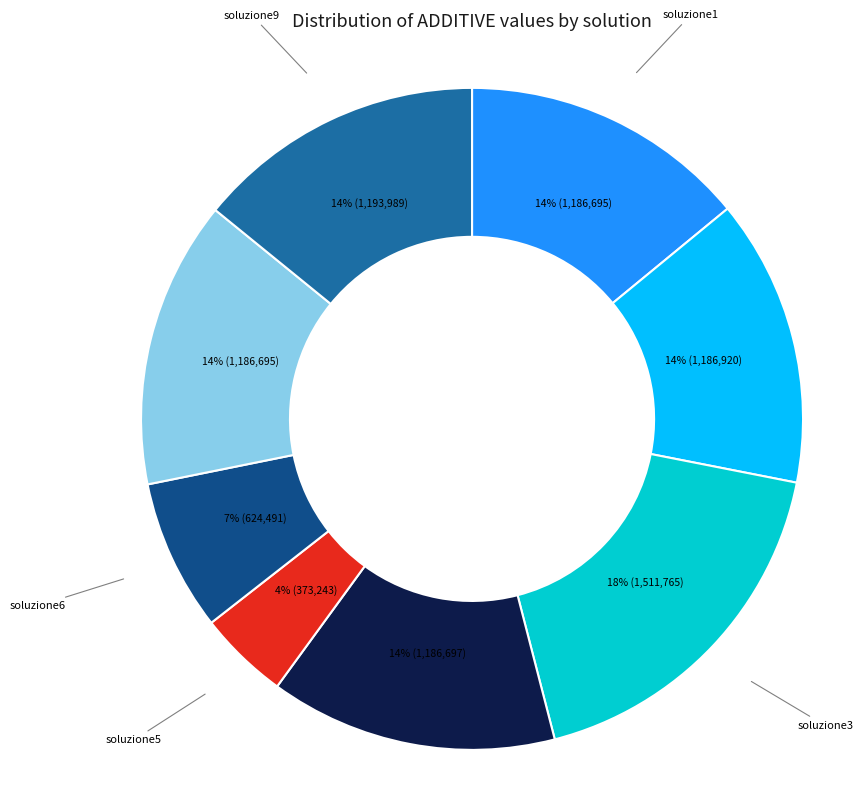

Is there any slice that represents more than half of the pie?

No